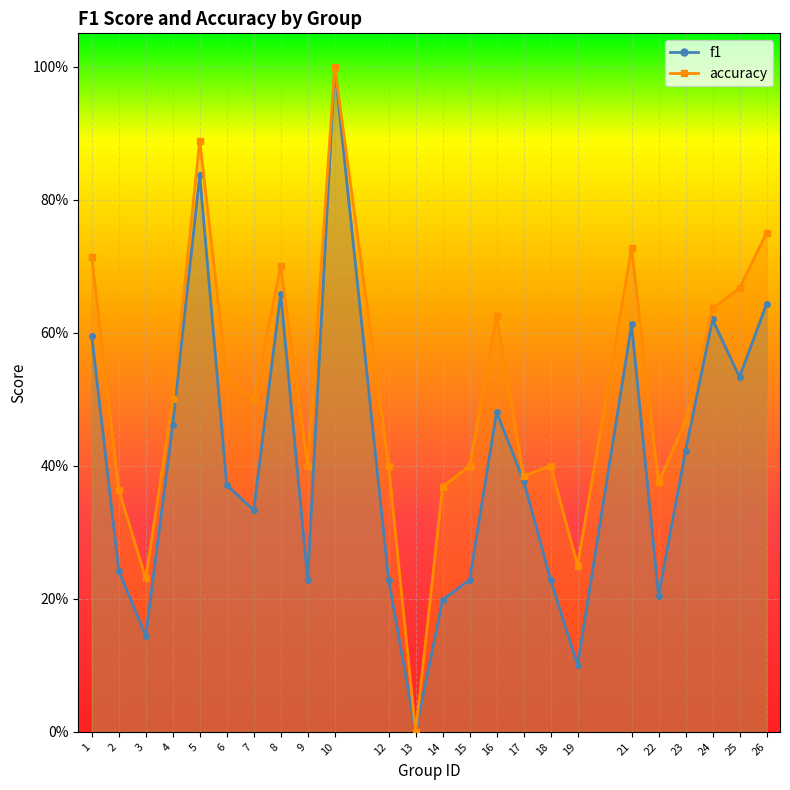

Between 13 and 18, which series saw the biggest shift?

accuracy